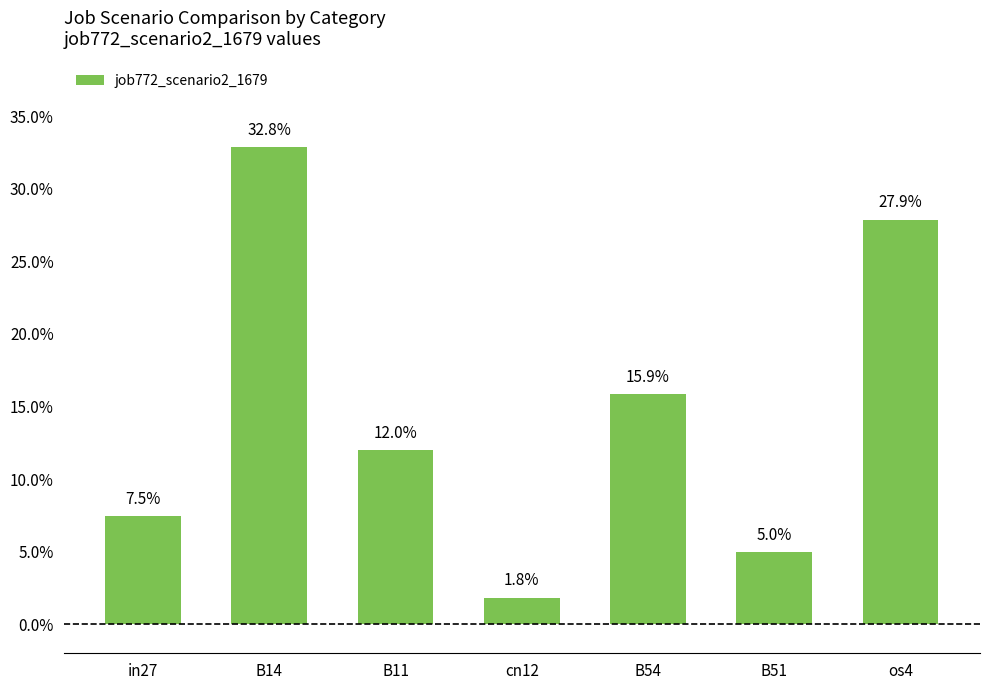

Reading left to right, list all the values displayed in this chart.

0.1	0.3	0.1	0.0	0.2	0.0	0.3